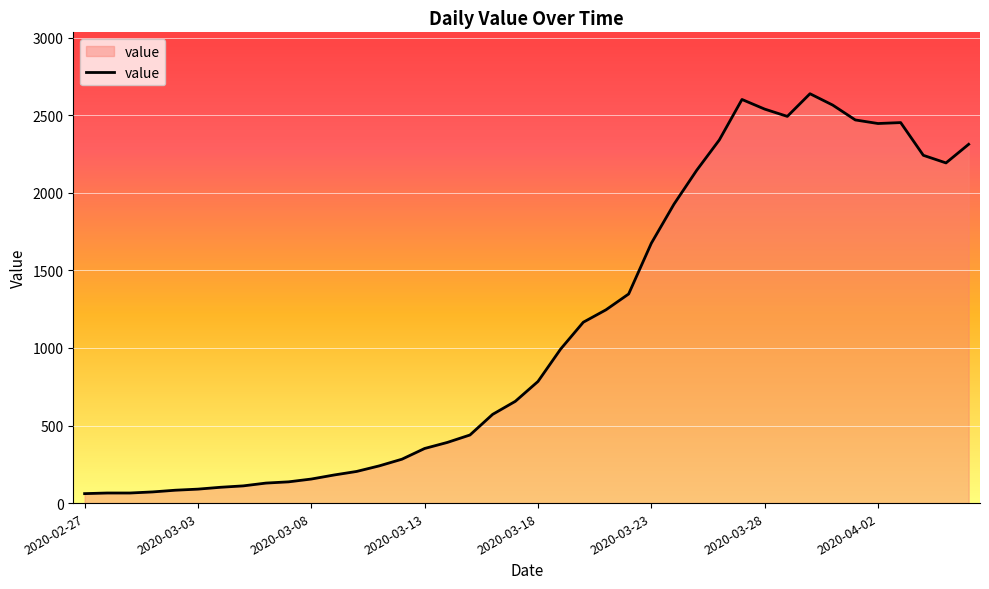

What is the difference between the second highest and second lowest values?

2537